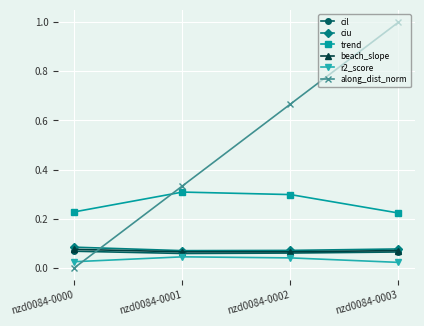

What is the average value of the along_dist_norm series?

0.5